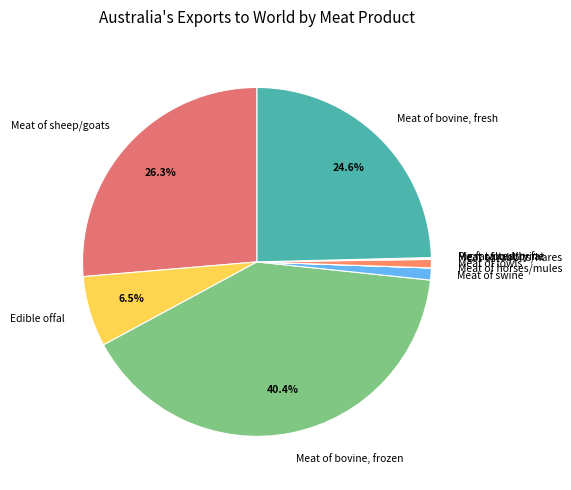

Which slice is the largest?

Meat of bovine, frozen